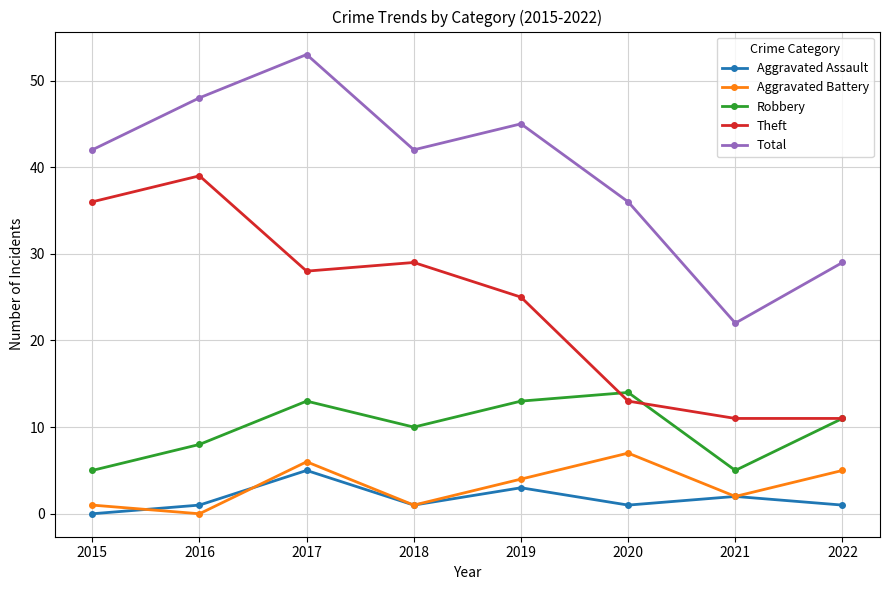

True or false: Aggravated Battery has more than 1 interior local peaks.

True